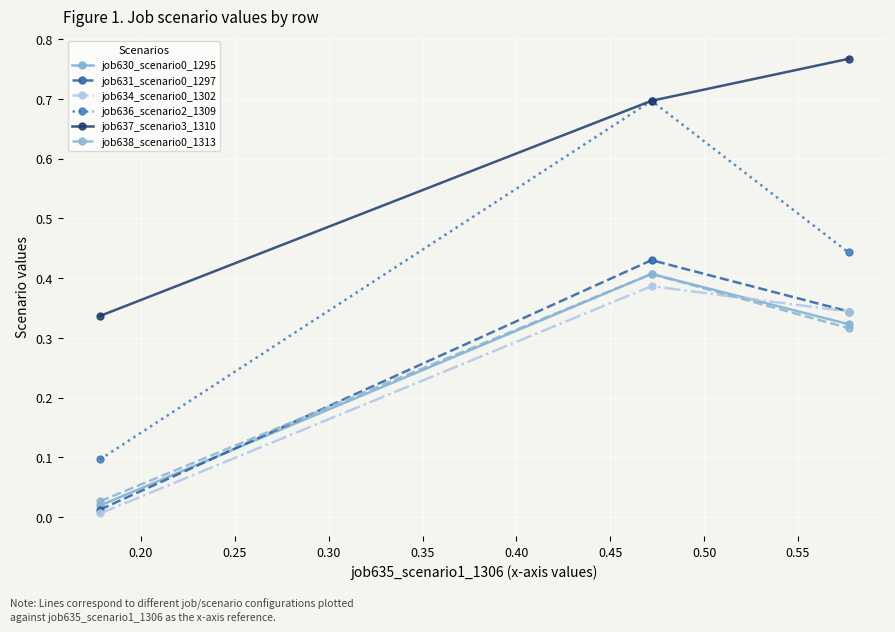

Which series has the largest total across all categories?

job637_scenario3_1310